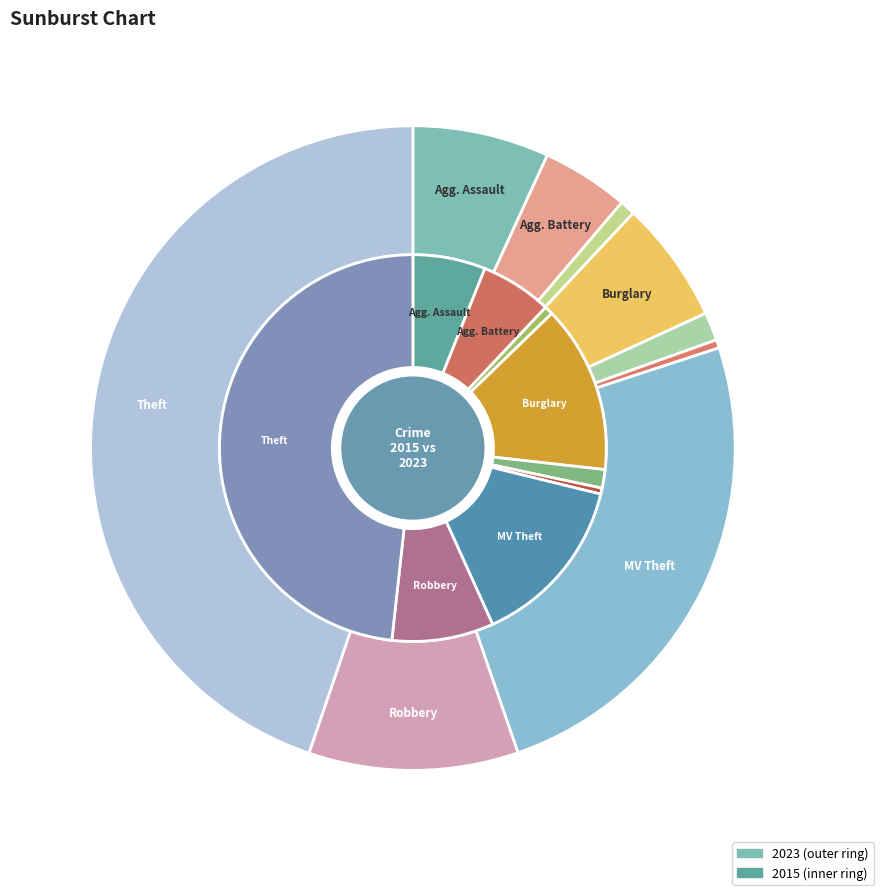

Is there a majority slice in this chart?

No